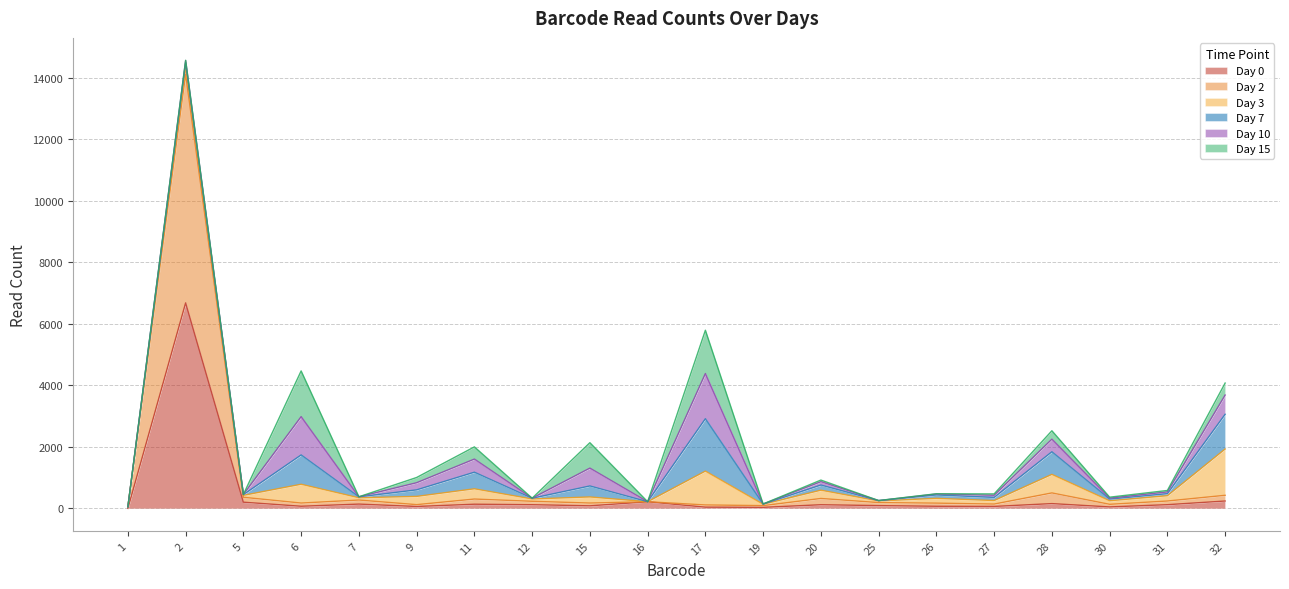

Reading right to left, what are all the values shown in this chart?

Day 0: 240	121	48	156	64	69	91	119	34	40	215	84	120	136	62	140	70	202	6681	0
Day 2: 186	119	85	347	77	102	98	204	56	72	2	90	111	168	60	132	104	159	7431	50
Day 3: 1505	173	115	603	114	156	53	269	45	1101	0	198	75	333	268	73	611	63	237	1
Day 7: 1129	66	55	735	102	110	11	168	6	1703	0	358	24	540	213	30	953	24	143	1
Day 10: 625	57	31	410	70	32	1	109	2	1468	0	580	2	427	232	3	1245	5	68	0
Day 15: 390	47	31	273	44	7	2	52	1	1408	0	826	0	396	170	0	1486	0	7	0